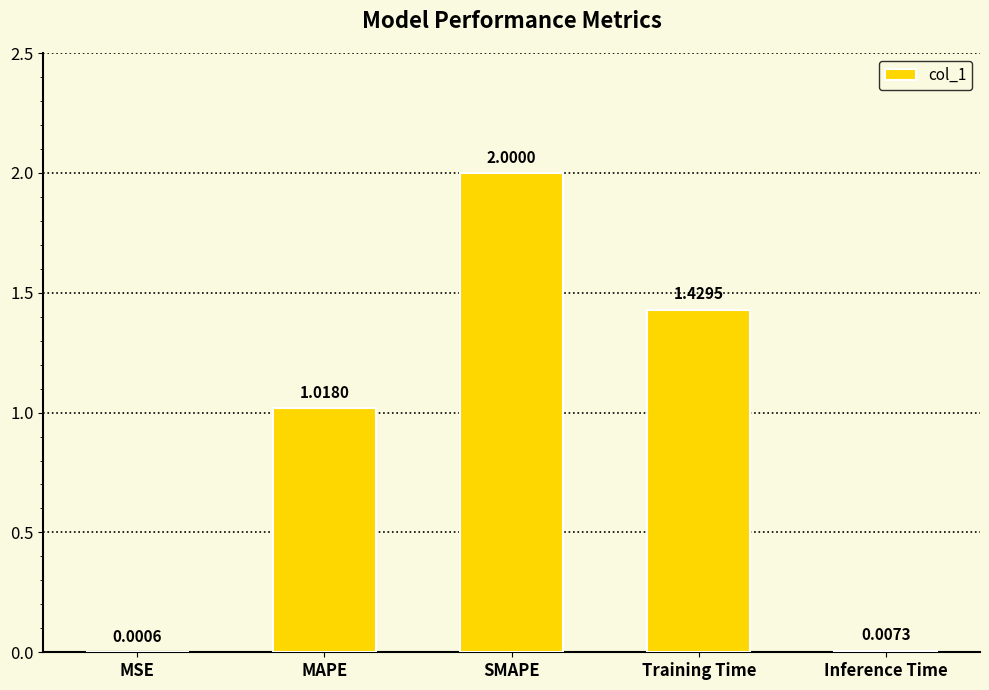

What is the change in value from MAPE to Inference Time?

-1.0